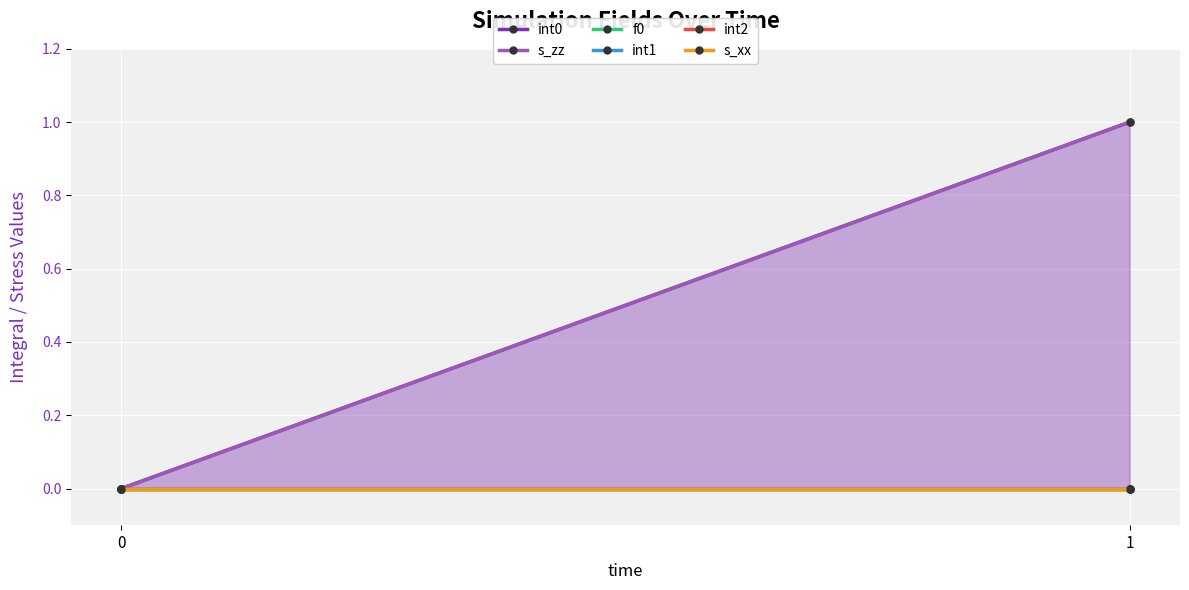

What is the greatest value displayed?

1